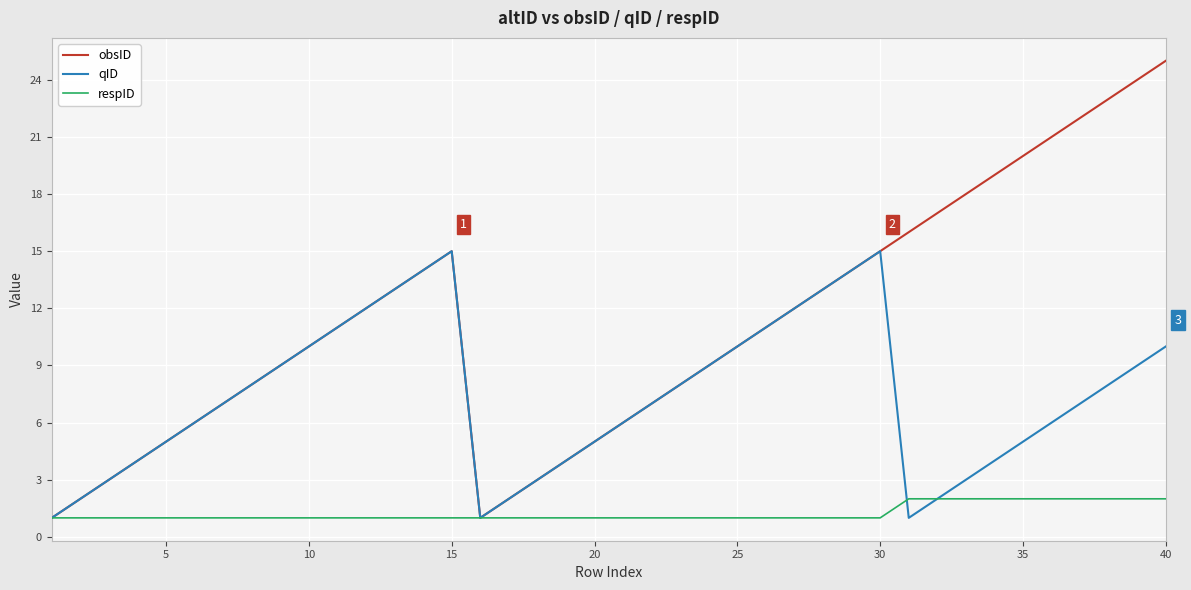

What is the difference between the maximum and minimum values in the respID series?

1